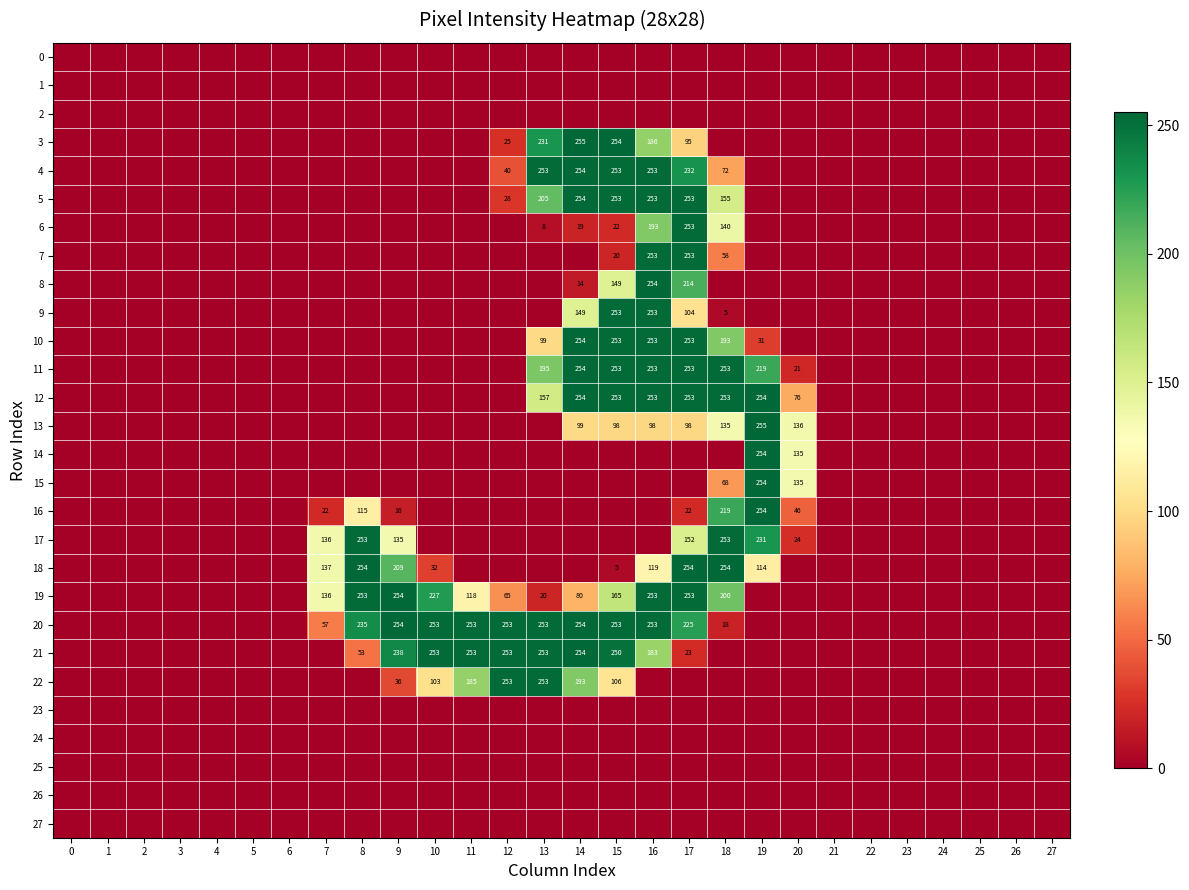

The value of 20 at 14 is 254. True or false?

True